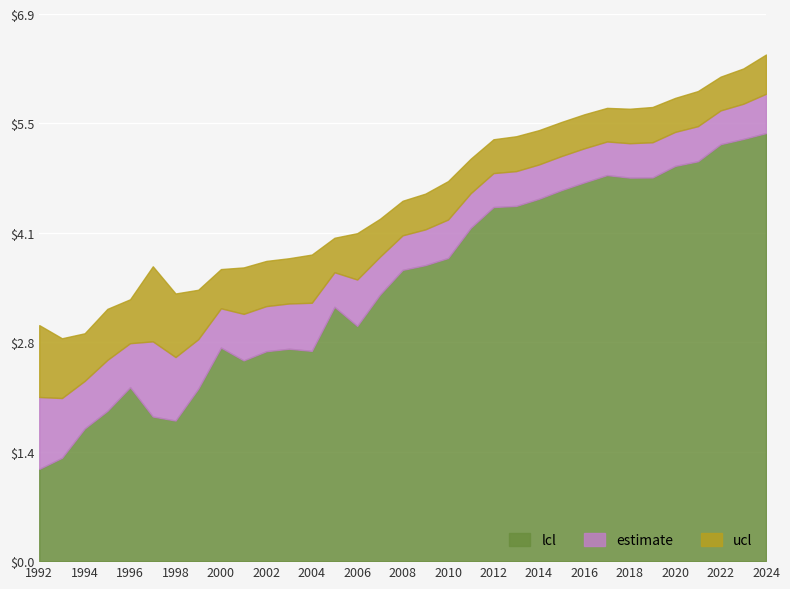

Where is the first local minimum for estimate?

1993